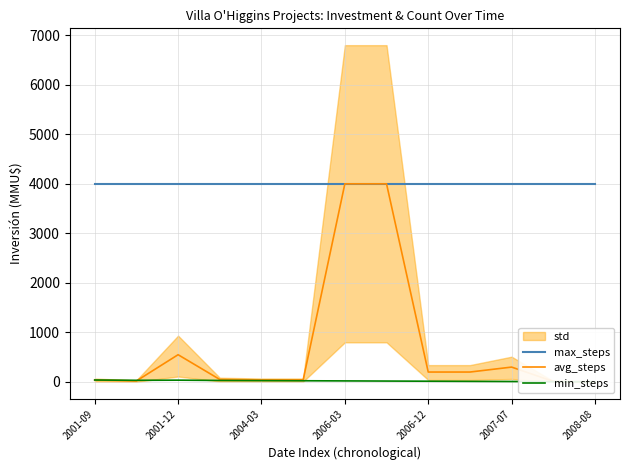

Which series has the largest total across all categories?

max_steps